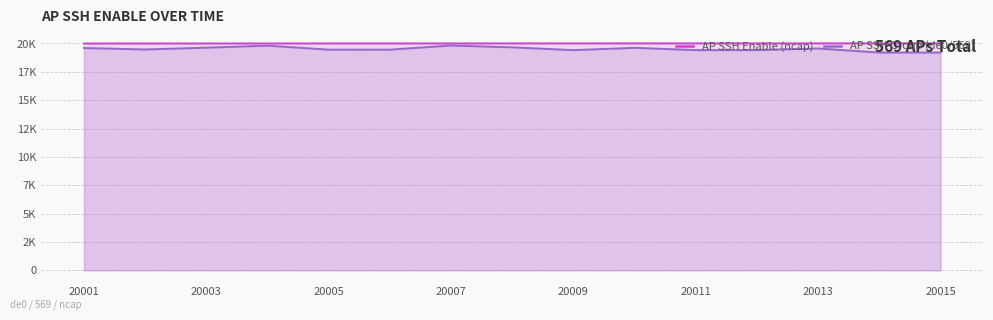

Which series has the largest total across all categories?

AP SSH Enable (ncap)